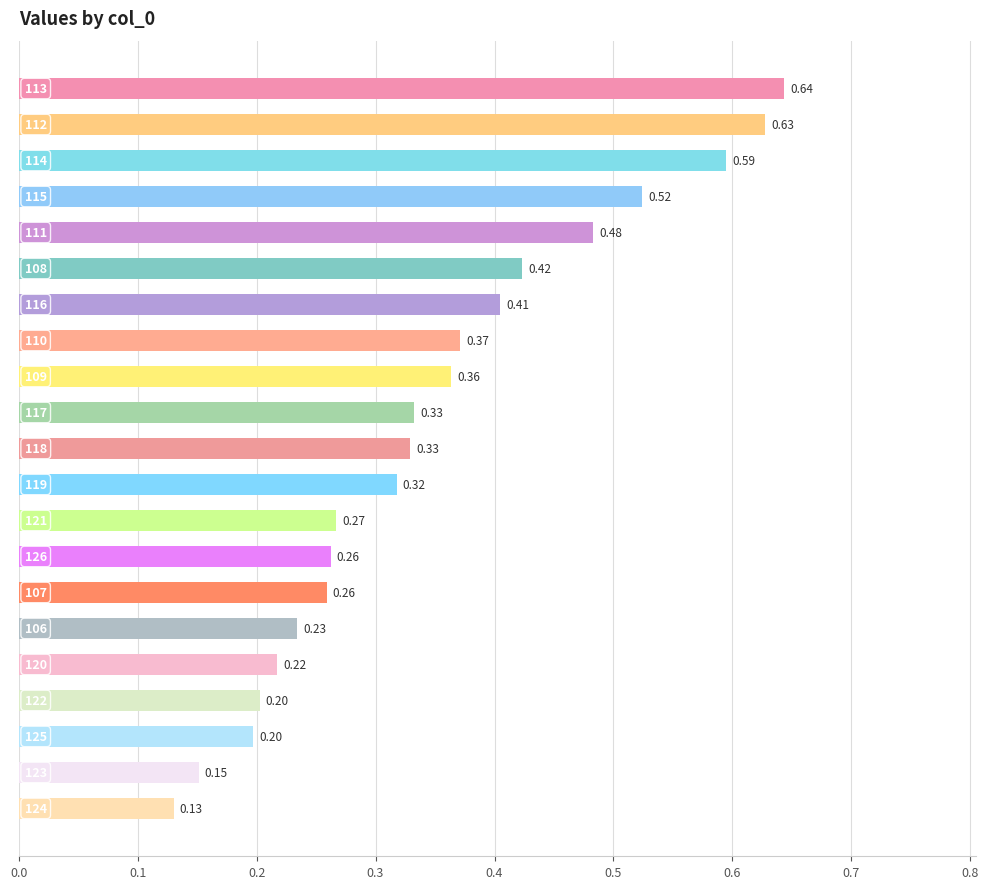

How many data points does each series have?

21